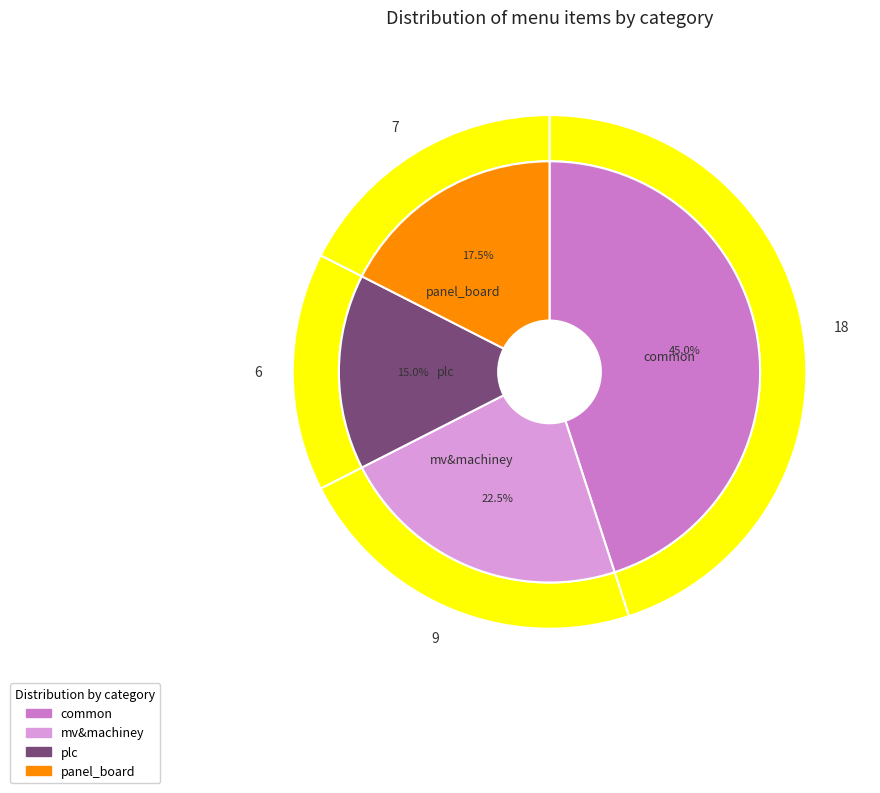

Which category has the smallest portion of the pie?

plc